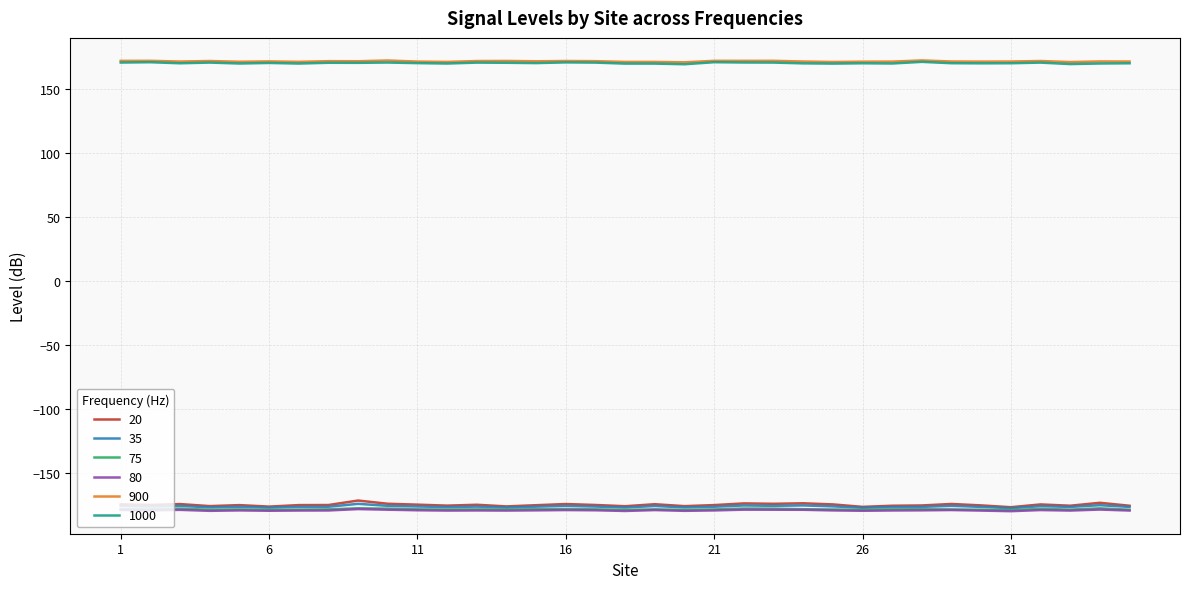

What is the highest value of the 20 series?

-171.7